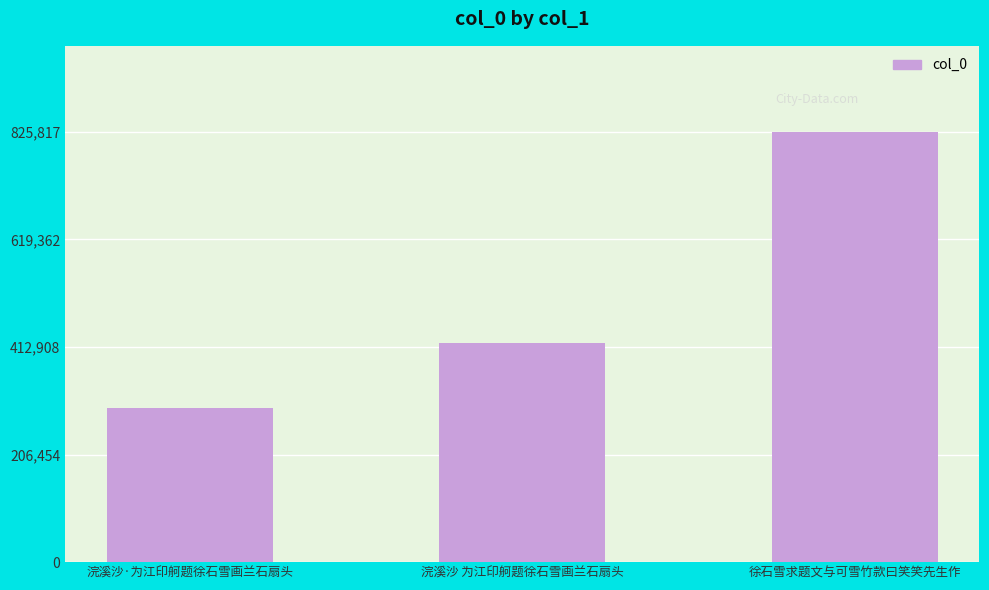

The chart shows a value of 488759 at 浣溪沙·为江印舸题徐石雪画兰石扇头. True or false?

False